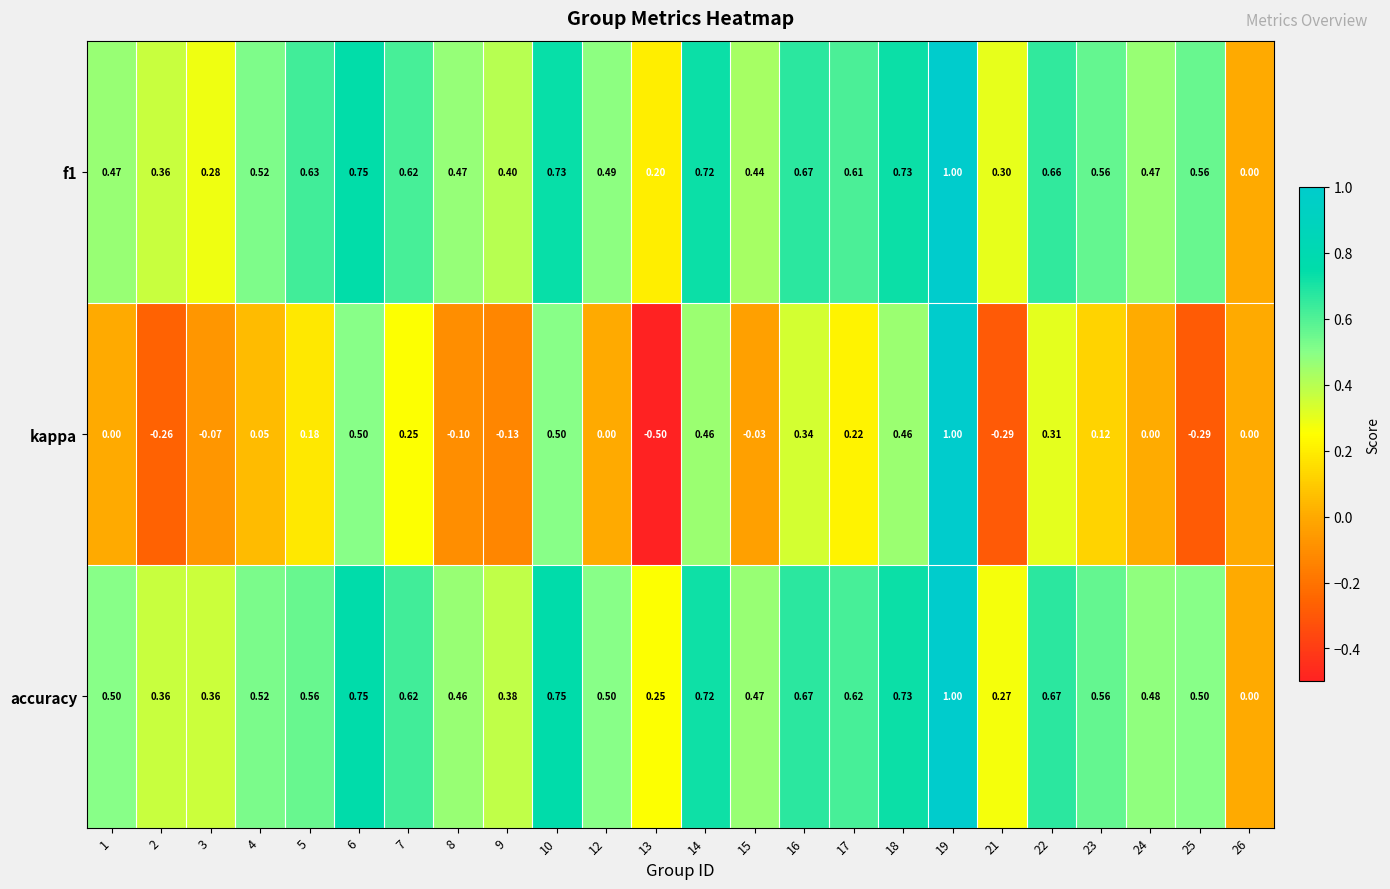

Which series changed the most between 9 and 12?

kappa